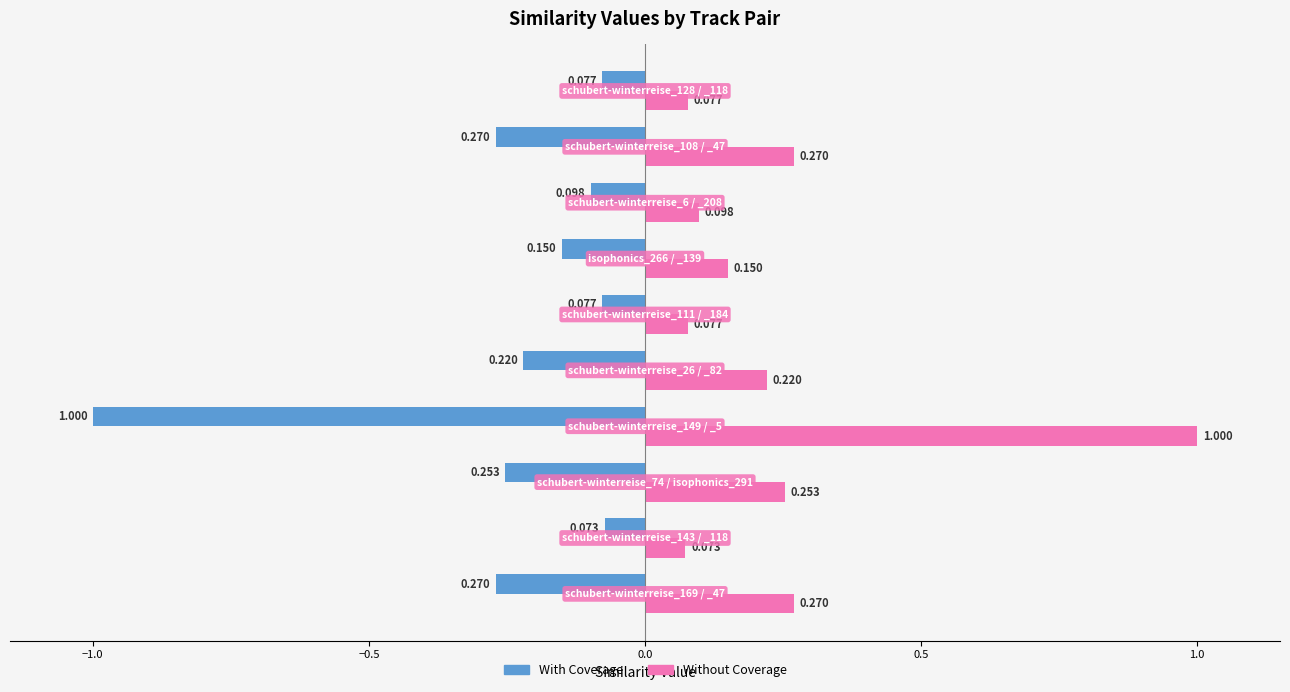

List the series in order of their peak value, lowest first.

With Coverage, Without Coverage